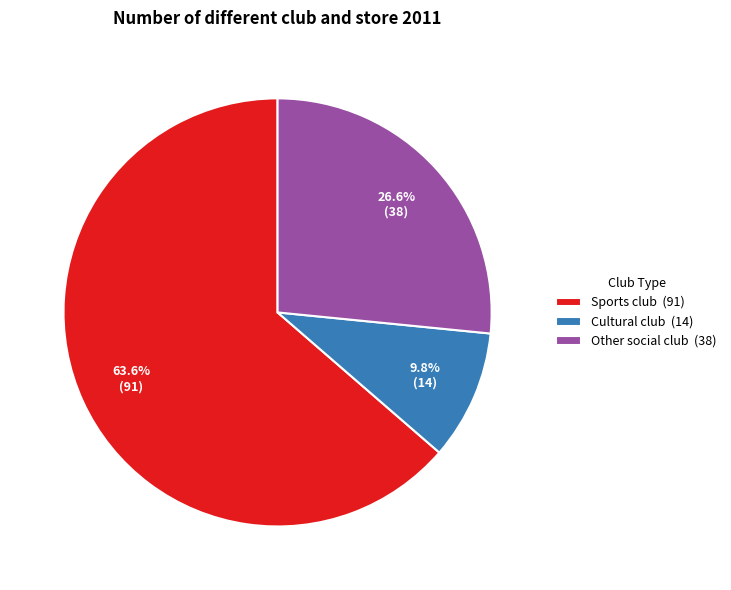

Which slice is the largest?

Sports club (91)